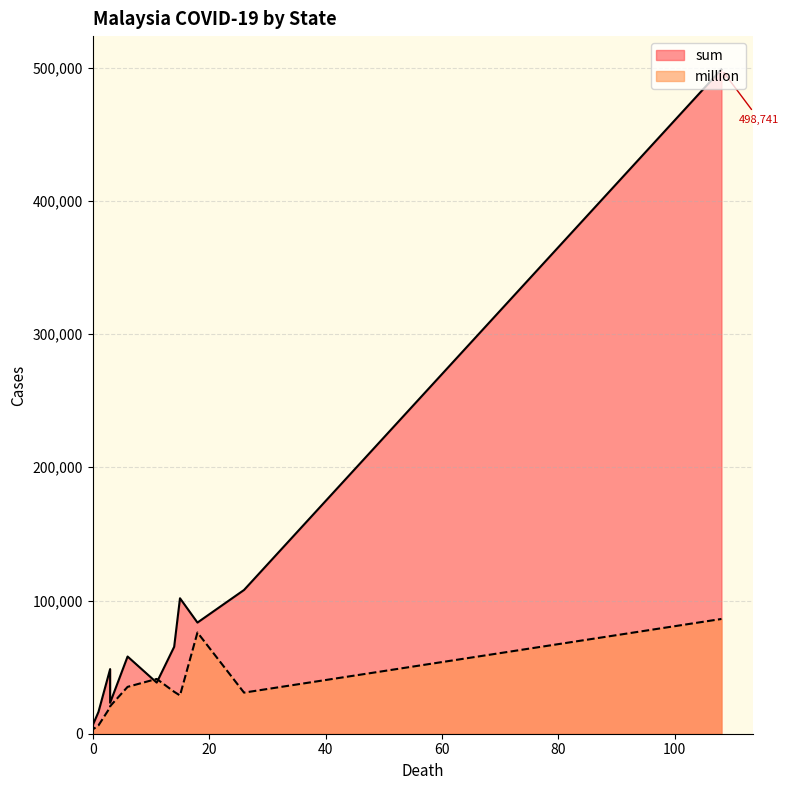

Reading left to right, what are all the values shown in this chart?

sum: 雪蘭莪=498741	柔佛=107912	沙巴=101685	森美蘭=83444	吉打=65240	檳城=57949	霹靂=48510	麻六甲=38375	彭亨=32054	登嘉樓=23222	砂拉越=16390	納閩島=9740	吉蘭丹=6250
million: 雪蘭莪=86138	柔佛=30862	沙巴=28725	森美蘭=75962	吉打=31488	檳城=35170	霹靂=19828	麻六甲=41144	彭亨=19747	登嘉樓=20642	砂拉越=6257	納閩島=0	吉蘭丹=3123